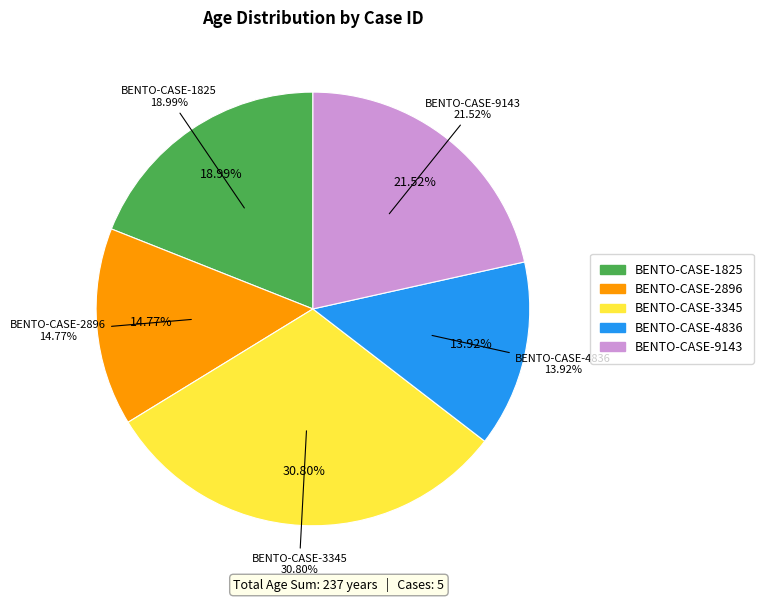

Between BENTO-CASE-4836 and BENTO-CASE-3345, which is larger?

BENTO-CASE-3345